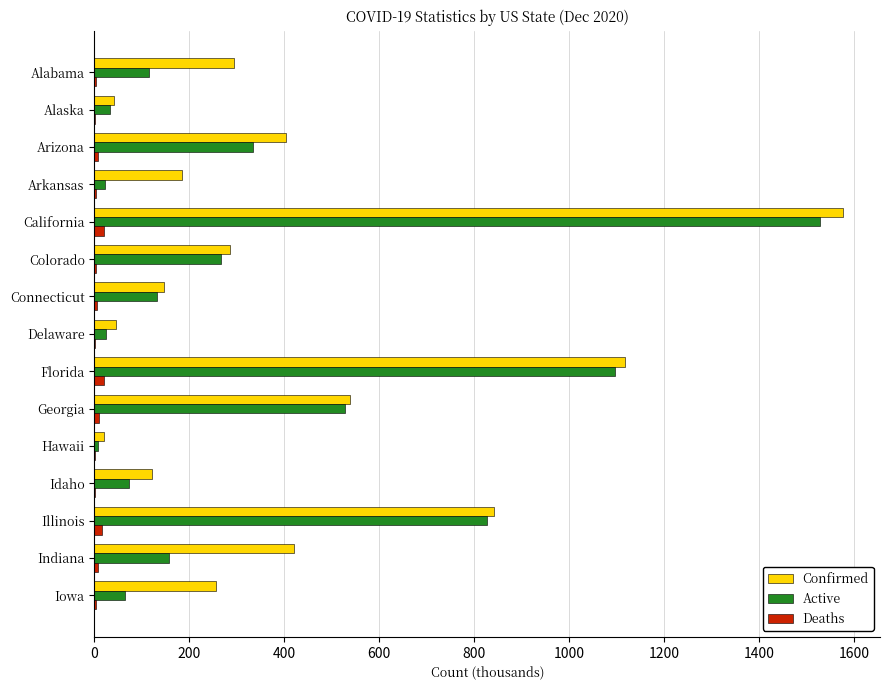

Is it true that Confirmed equals 44.9 at Delaware?

True